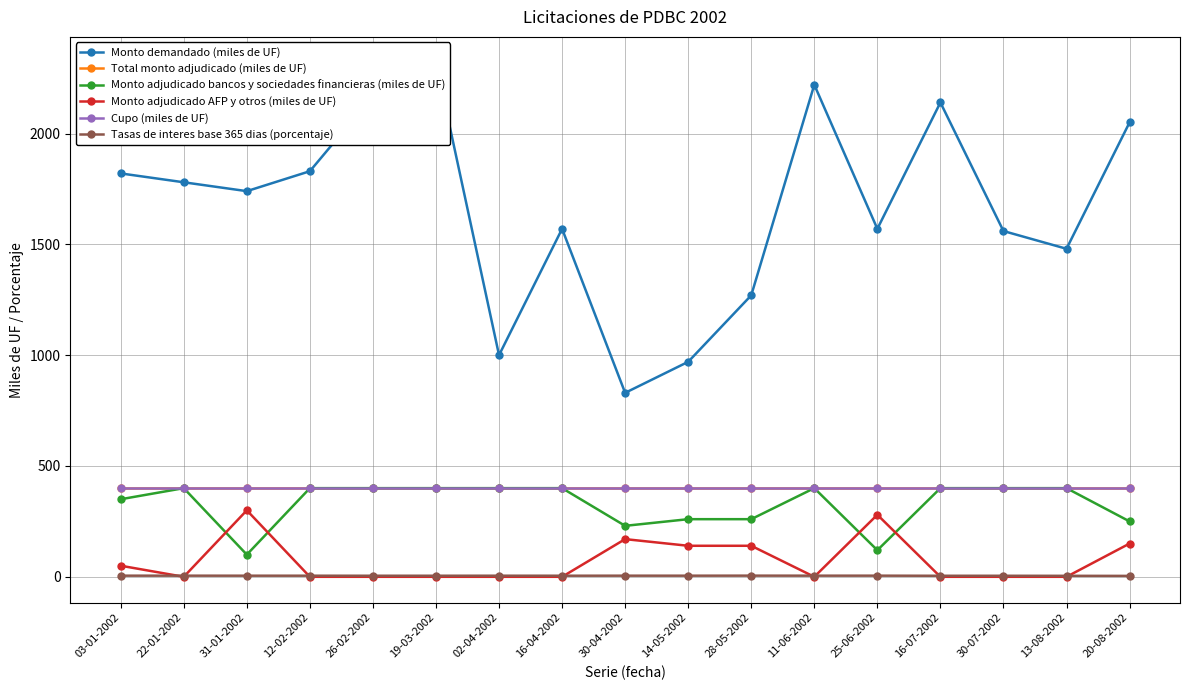

How many interior local peaks does the Monto adjudicado bancos y sociedades financieras (miles de UF) series have?

2